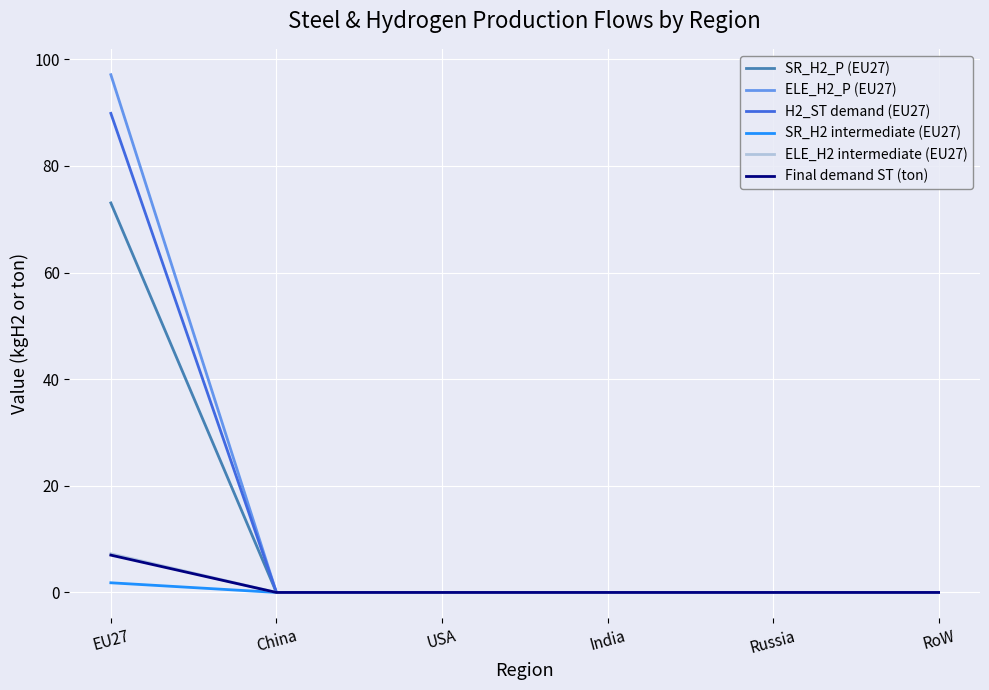

What is the greatest value displayed?

97.1